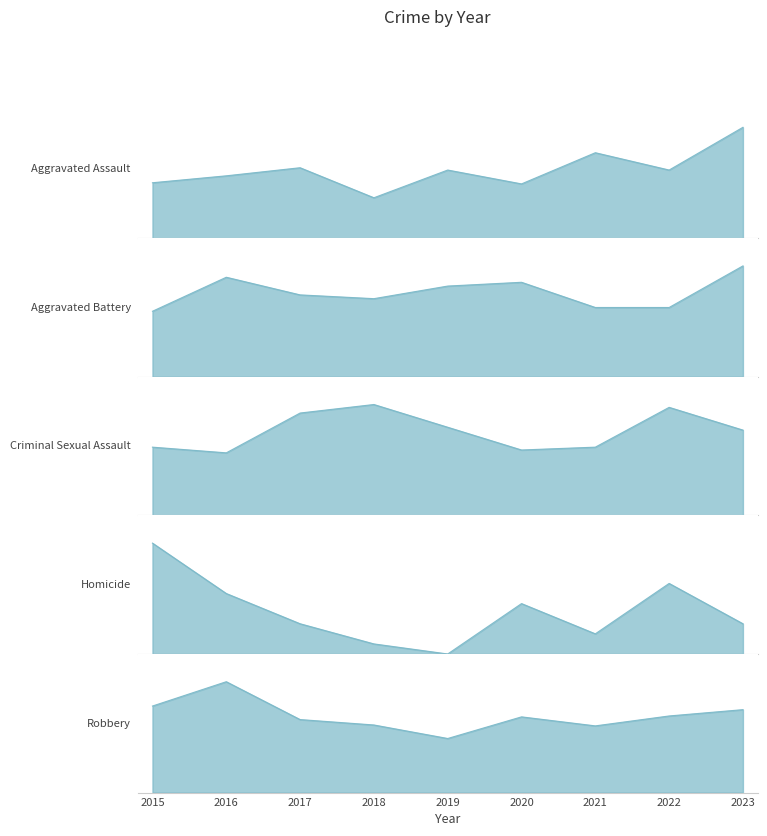

Which series has the largest total across all categories?

Robbery